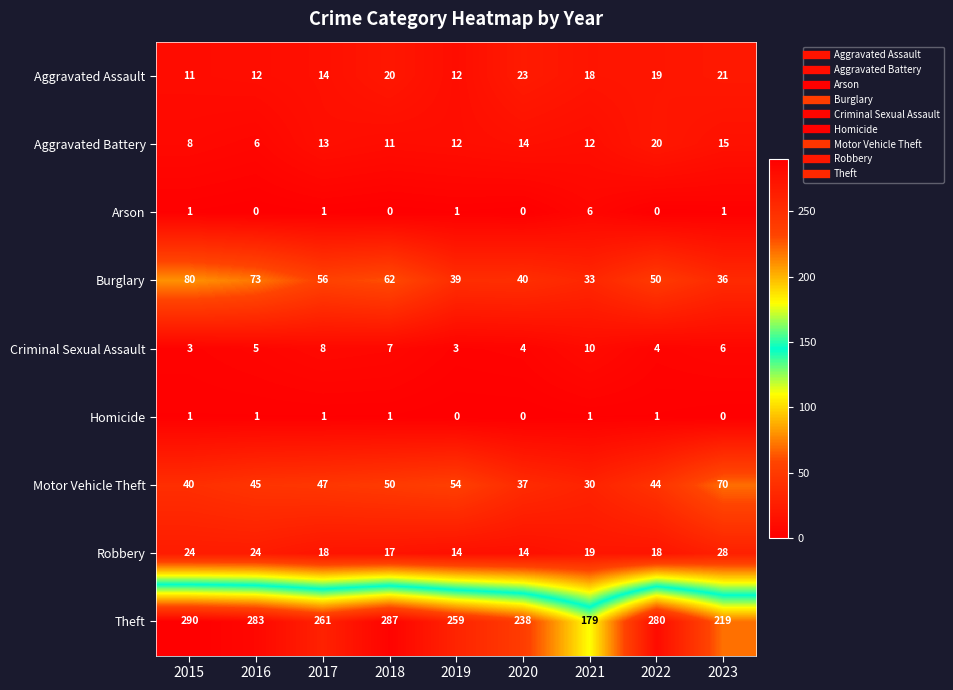

What is the difference between the highest and lowest values at 2017?

260